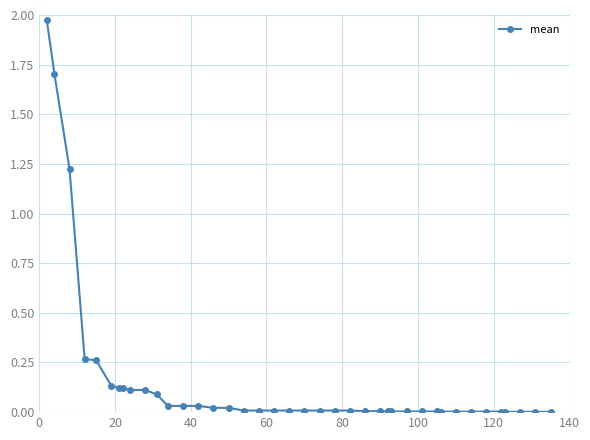

Count the number of data series in this chart.

1